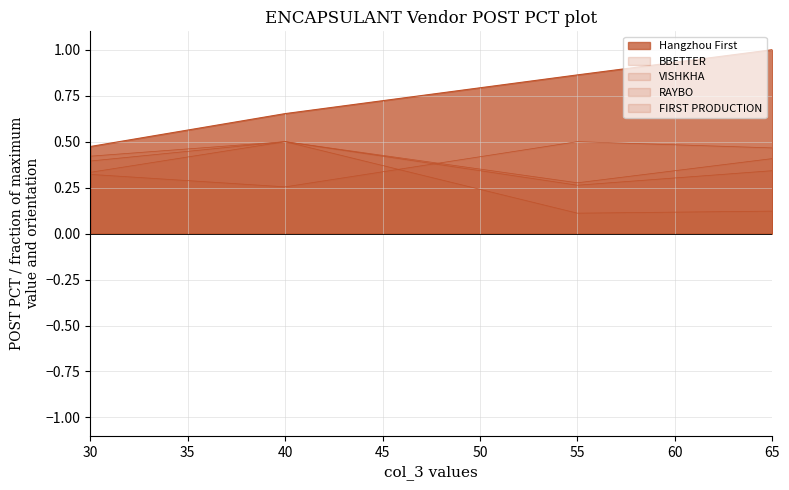

Which series changed the most between 65 and 40?

BBETTER